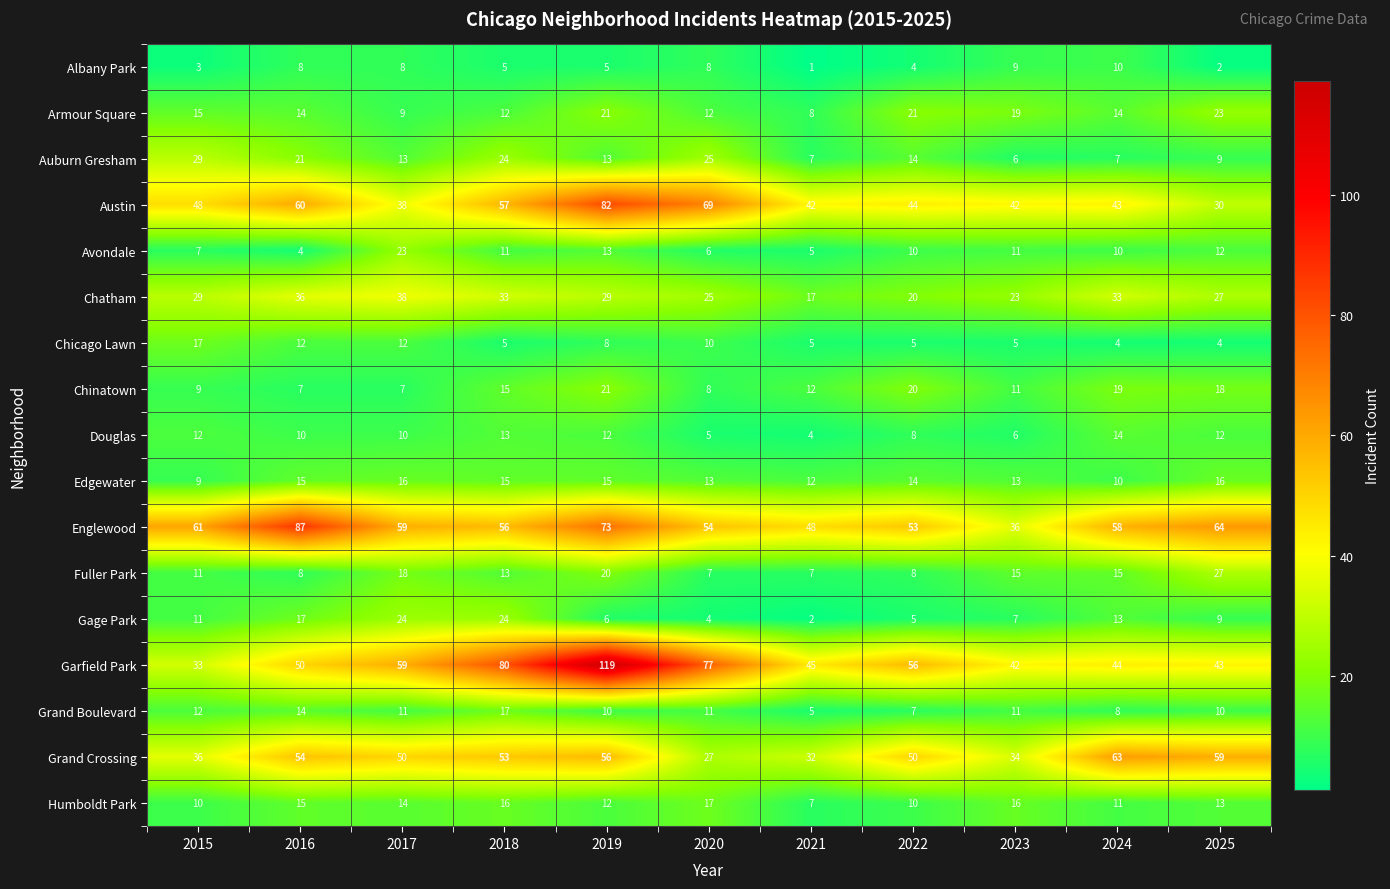

At which category is the sum across all series the highest?

2019